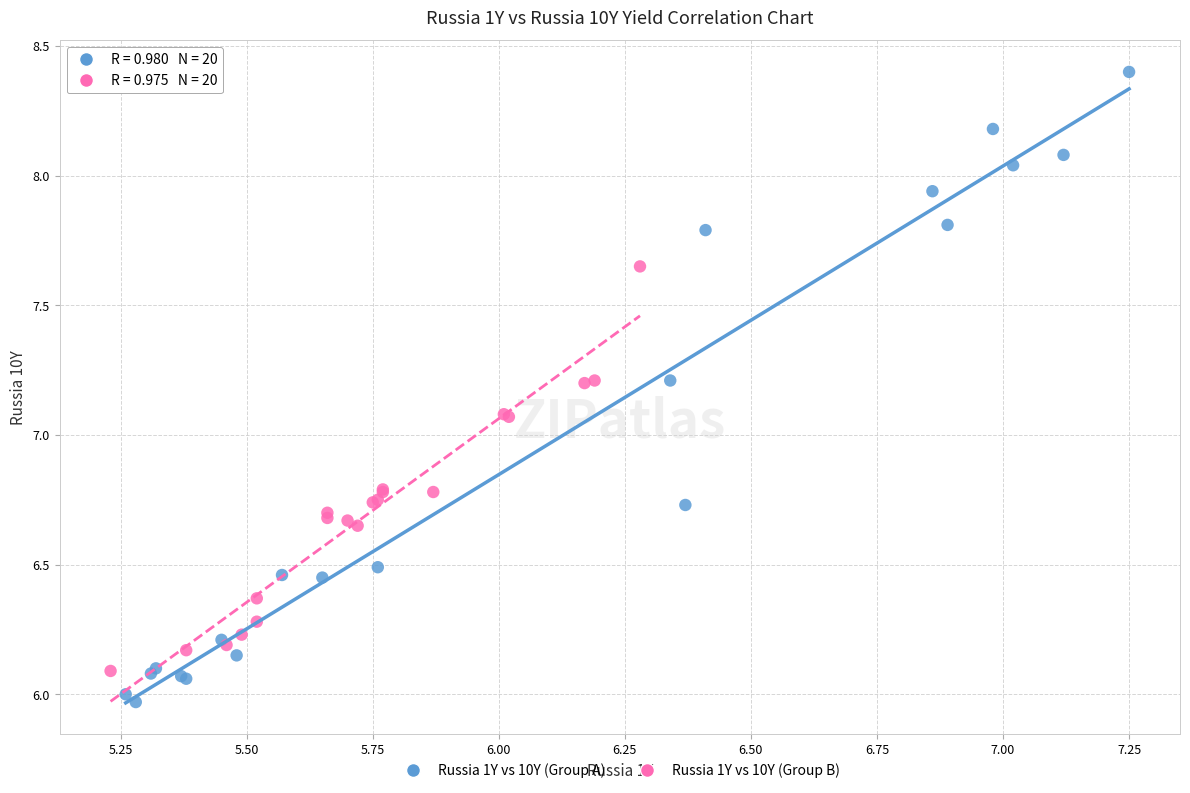

Which series has the largest Y range (max minus min)?

Russia 1Y vs 10Y (Group A)